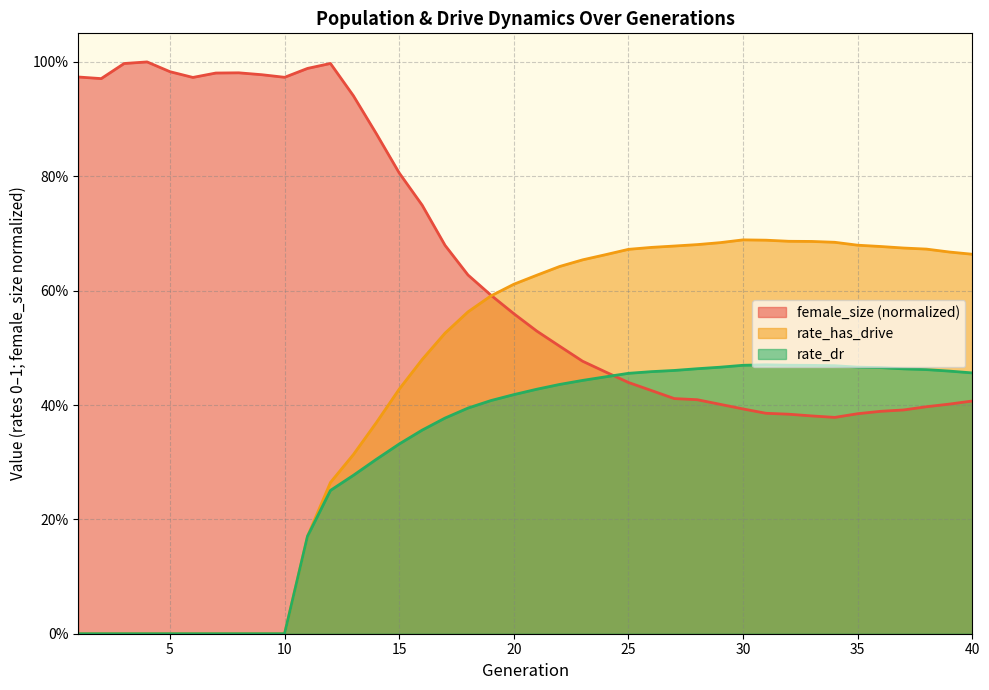

What is the difference between the maximum and second lowest values in the rate_dr series?

0.5